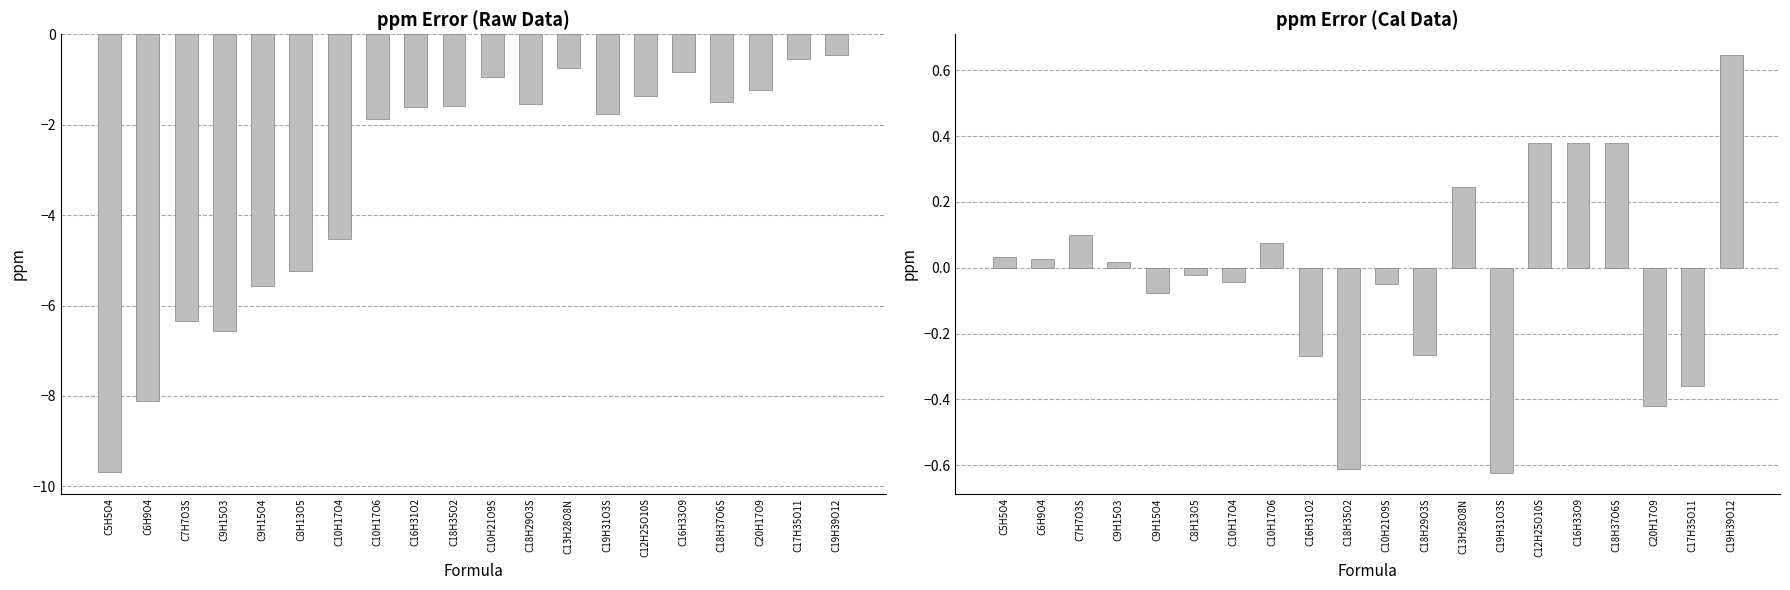

How many values in the ppm (Raw Data) series exceed -1?

5